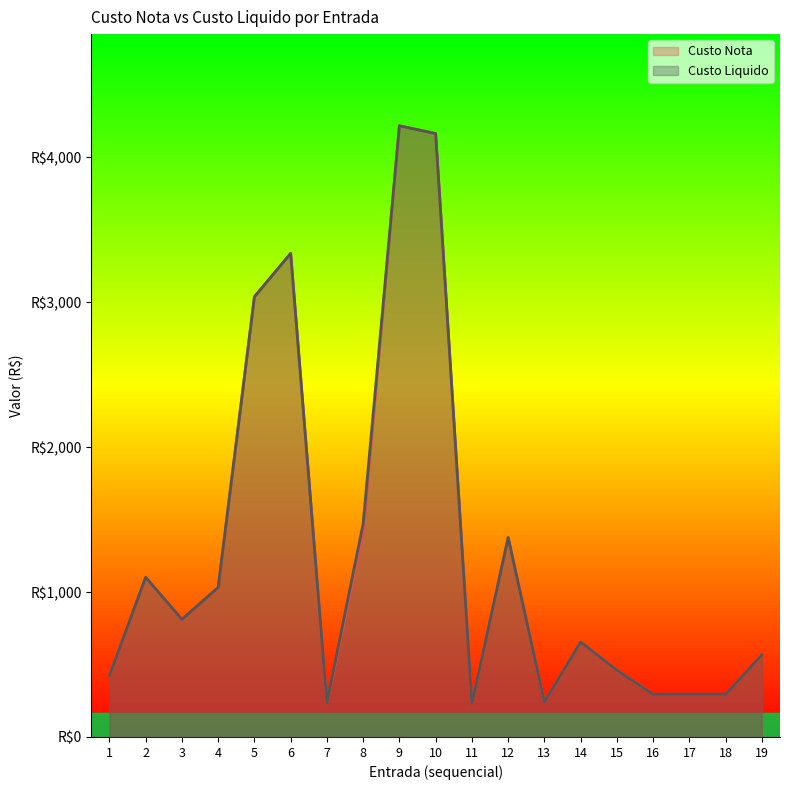

Rank the categories by Custo Liquido value from highest to lowest.

9, 10, 6, 5, 8, 12, 2, 4, 3, 14, 19, 15, 1, 16, 17, 18, 13, 7, 11